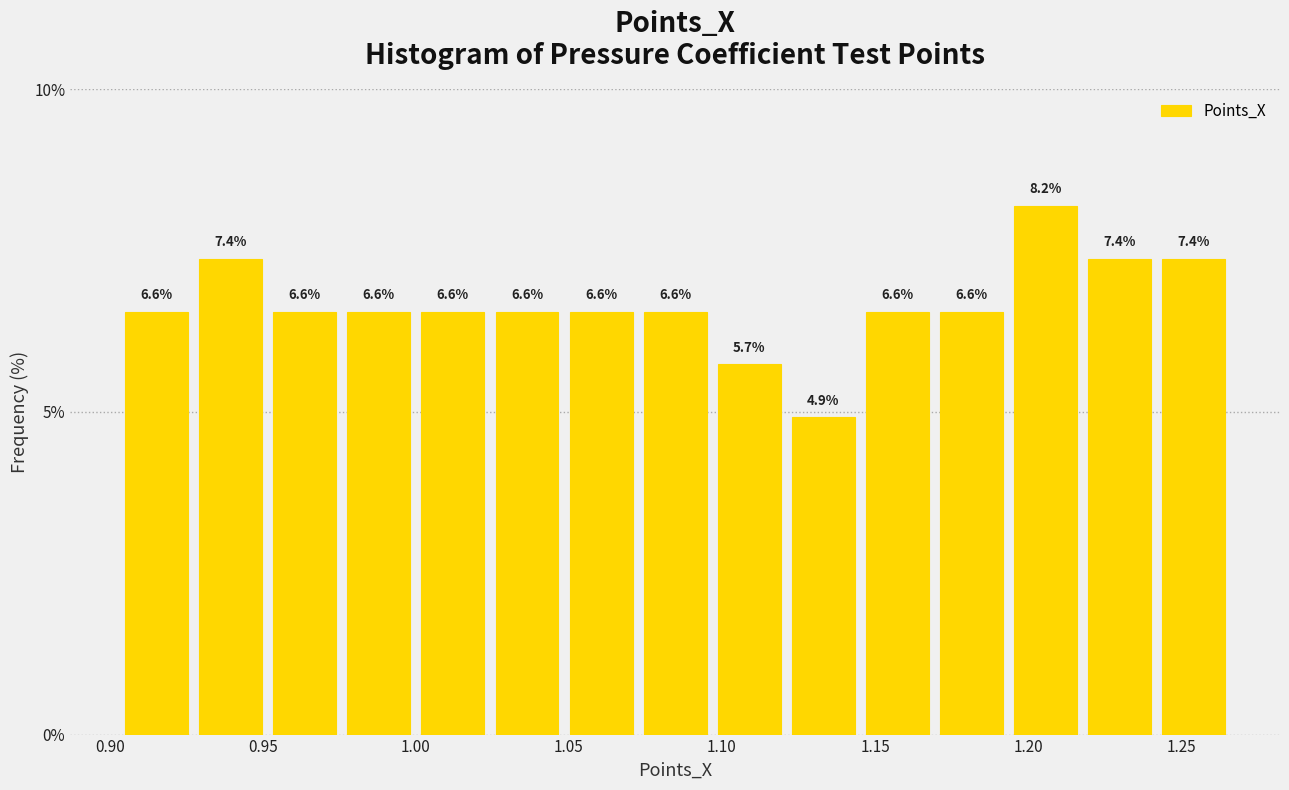

Which range on the x-axis has the tallest bar?

1.195 to 1.220